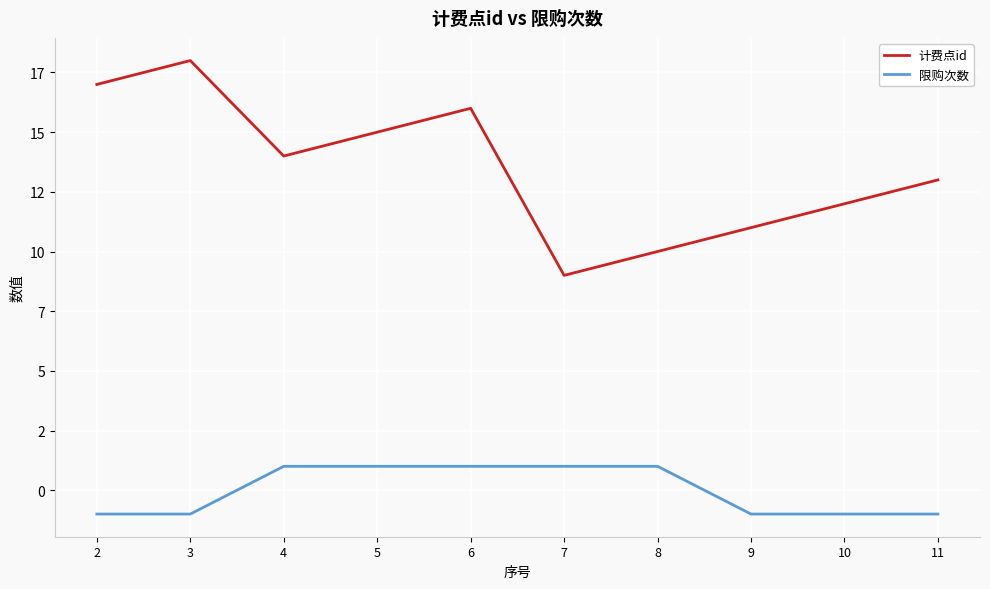

True or false: 计费点id and 限购次数 cross at least once.

False